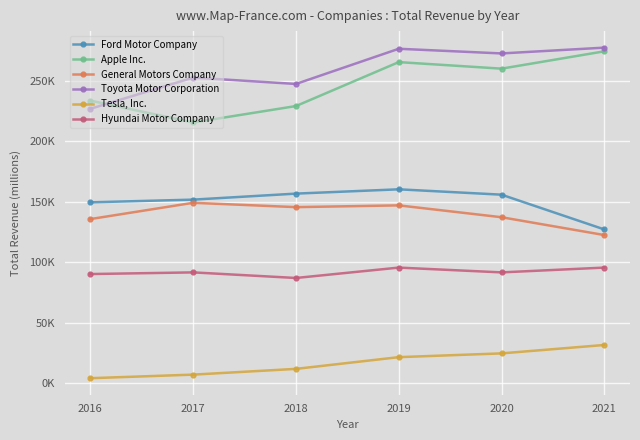

Rank the series at 2016 from lowest to highest value.

Tesla, Inc., Hyundai Motor Company, General Motors Company, Ford Motor Company, Toyota Motor Corporation, Apple Inc.